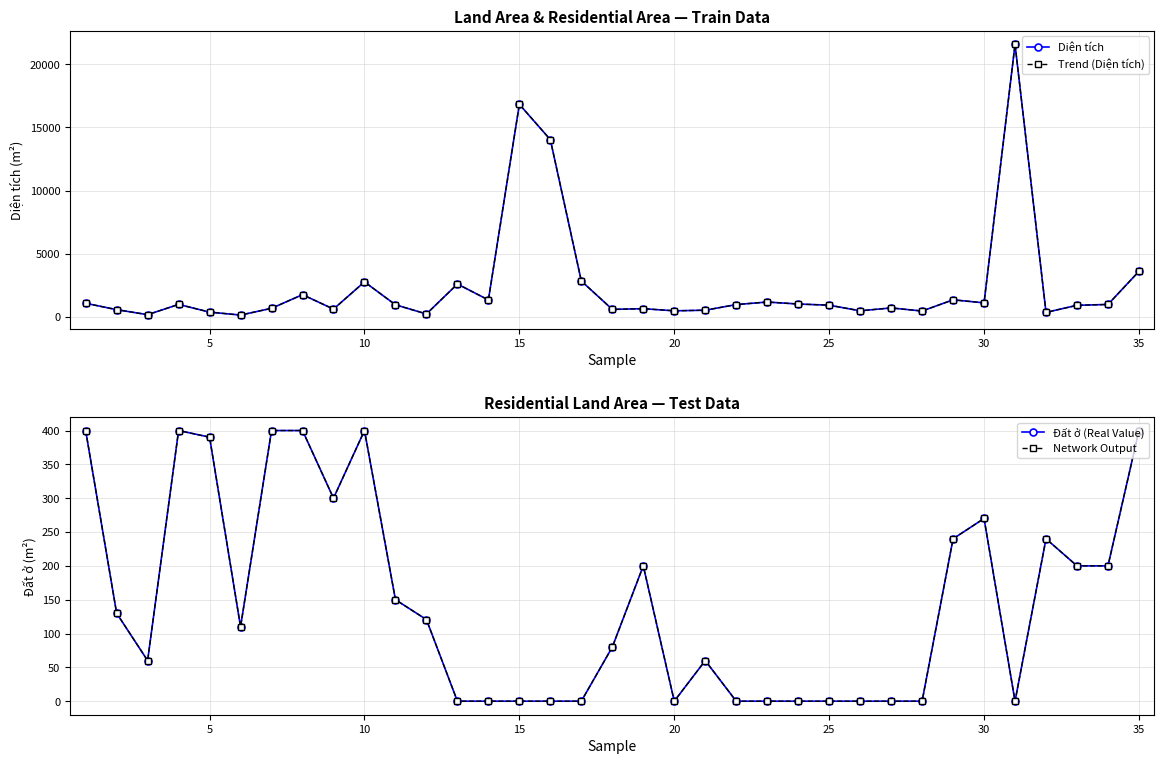

How many lines are shown in the chart?

4